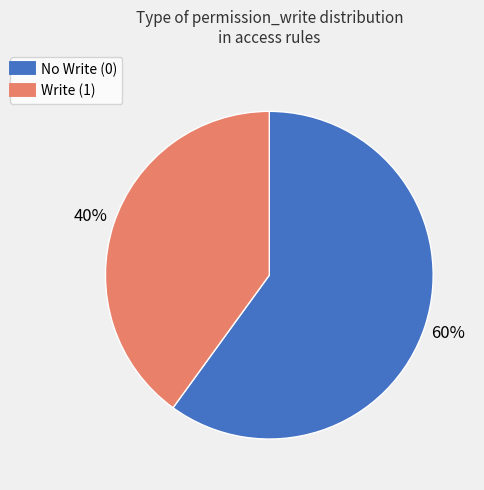

Is there a majority slice in this chart?

Yes